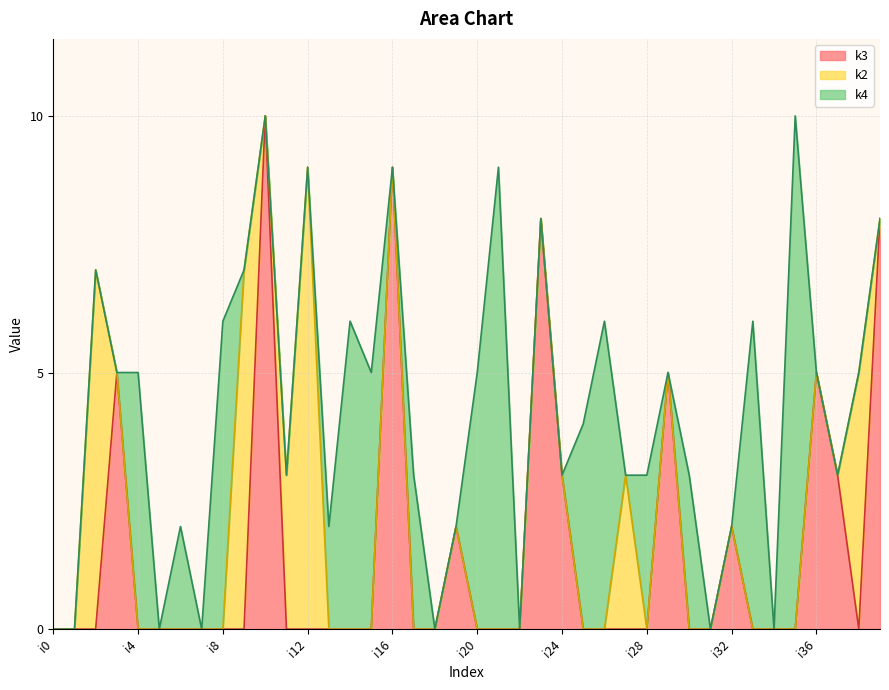

True or false: k3 has a value of 5 at i2.

False